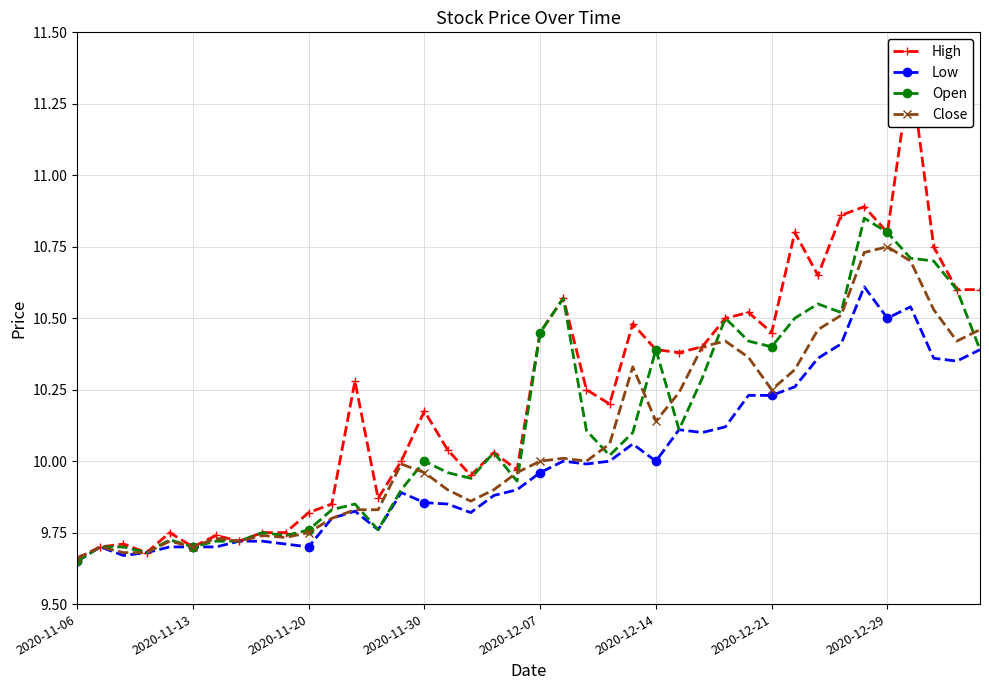

True or false: High and Open cross at least once.

False